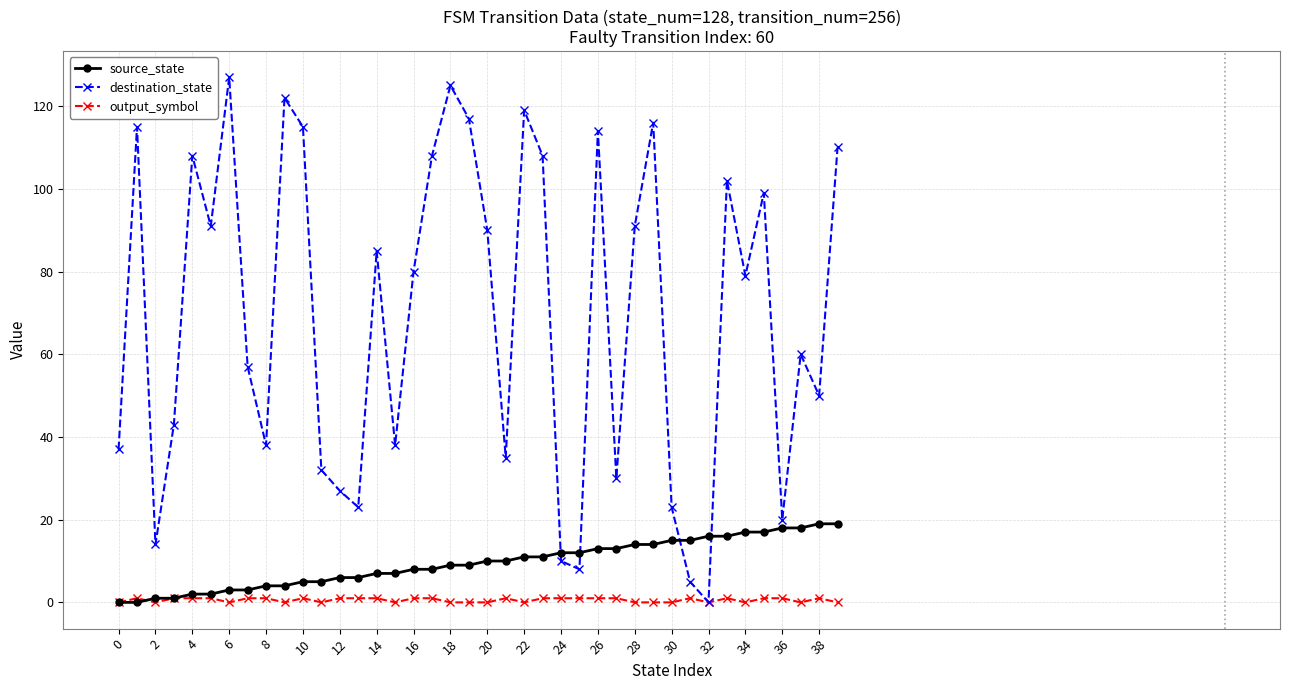

Which series has the largest total across all categories?

destination_state